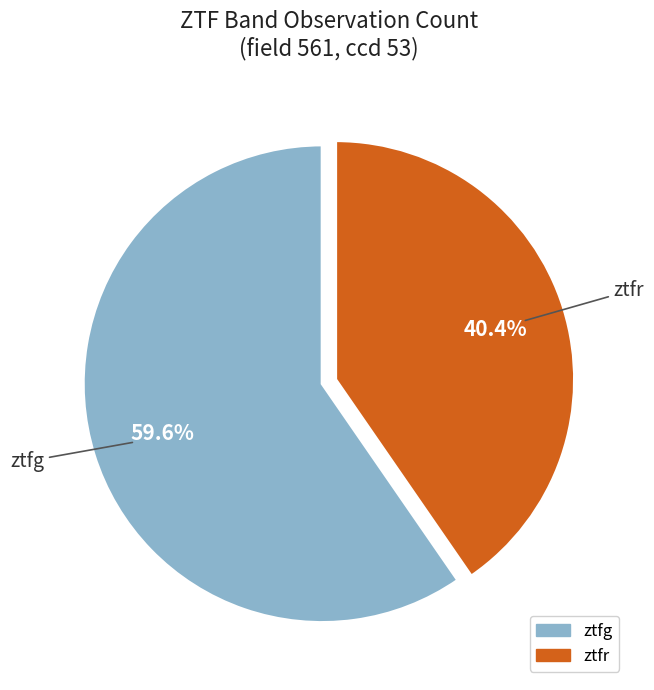

Is there a majority slice in this chart?

Yes